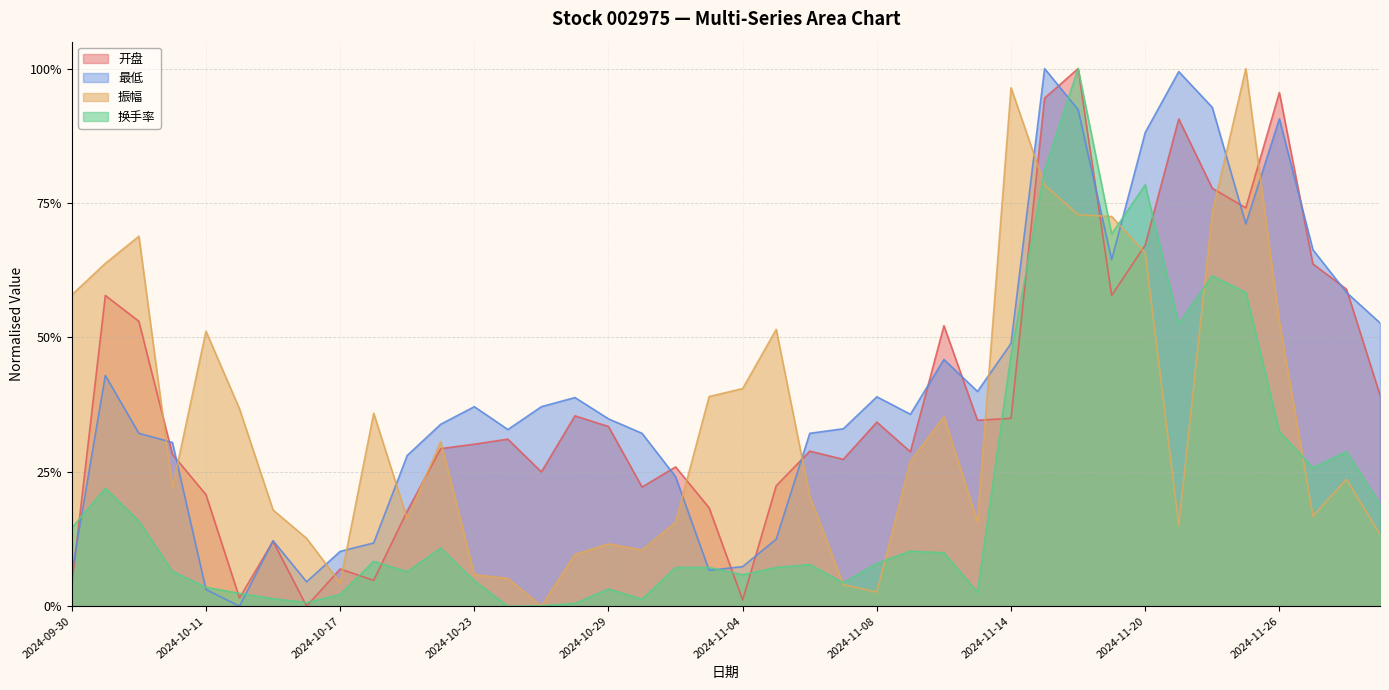

Reading left to right, what are all the values shown in this chart?

开盘: 0.0	0.6	0.5	0.3	0.2	0.0	0.1	0.0	0.1	0.0	0.2	0.3	0.3	0.3	0.2	0.4	0.3	0.2	0.3	0.2	0.0	0.2	0.3	0.3	0.3	0.3	0.5	0.3	0.3	0.9	1.0	0.6	0.7	0.9	0.8	0.7	1.0	0.6	0.6	0.4
最低: 0.1	0.4	0.3	0.3	0.0	0.0	0.1	0.0	0.1	0.1	0.3	0.3	0.4	0.3	0.4	0.4	0.3	0.3	0.2	0.1	0.1	0.1	0.3	0.3	0.4	0.4	0.5	0.4	0.5	1.0	0.9	0.6	0.9	1.0	0.9	0.7	0.9	0.7	0.6	0.5
振幅: 0.6	0.6	0.7	0.2	0.5	0.4	0.2	0.1	0.0	0.4	0.2	0.3	0.1	0.1	0.0	0.1	0.1	0.1	0.2	0.4	0.4	0.5	0.2	0.0	0.0	0.3	0.4	0.2	1.0	0.8	0.7	0.7	0.7	0.2	0.7	1.0	0.5	0.2	0.2	0.1
换手率: 0.1	0.2	0.2	0.1	0.0	0.0	0.0	0.0	0.0	0.1	0.1	0.1	0.0	0.0	0.0	0.0	0.0	0.0	0.1	0.1	0.1	0.1	0.1	0.0	0.1	0.1	0.1	0.0	0.5	0.8	1.0	0.7	0.8	0.5	0.6	0.6	0.3	0.3	0.3	0.2